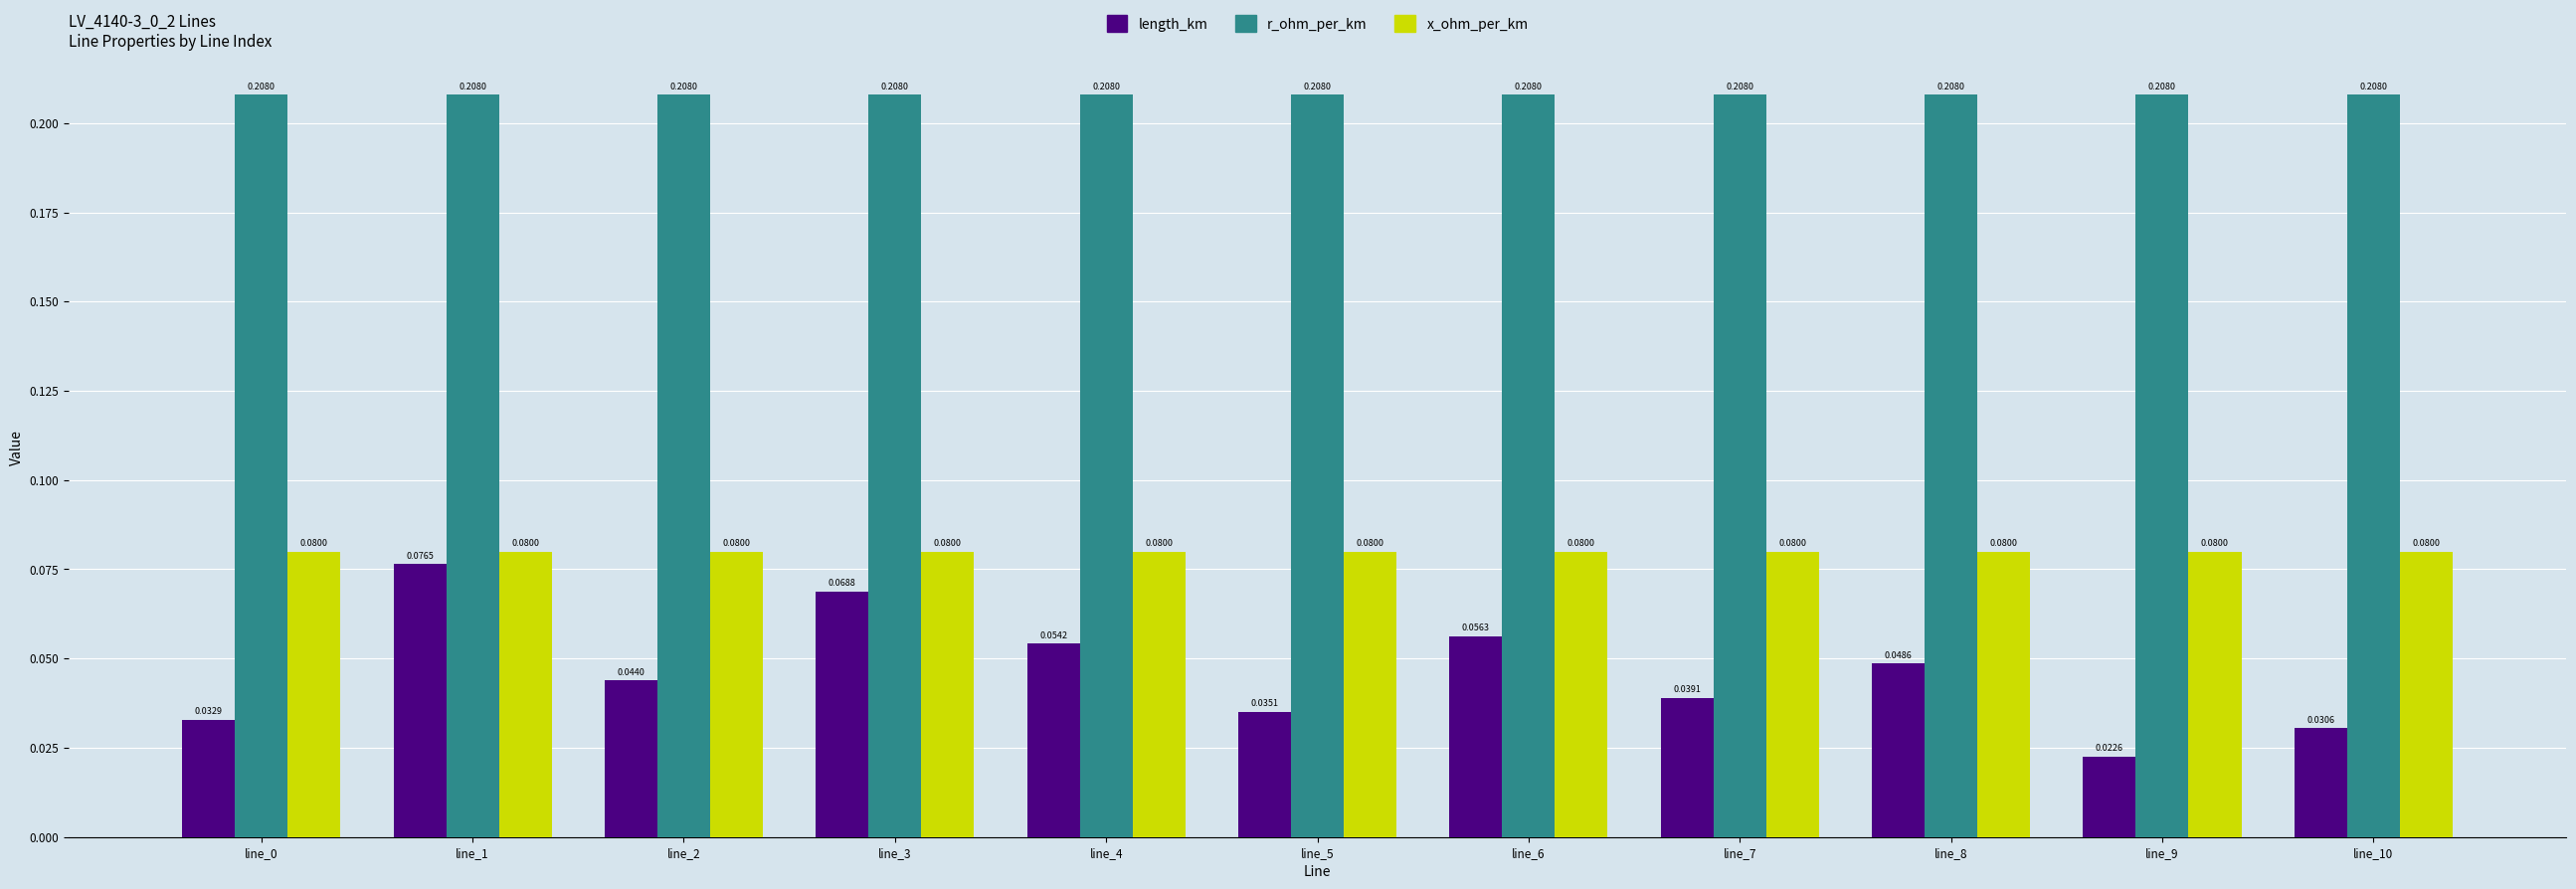

List the series in order of their peak value, lowest first.

length_km, x_ohm_per_km, r_ohm_per_km